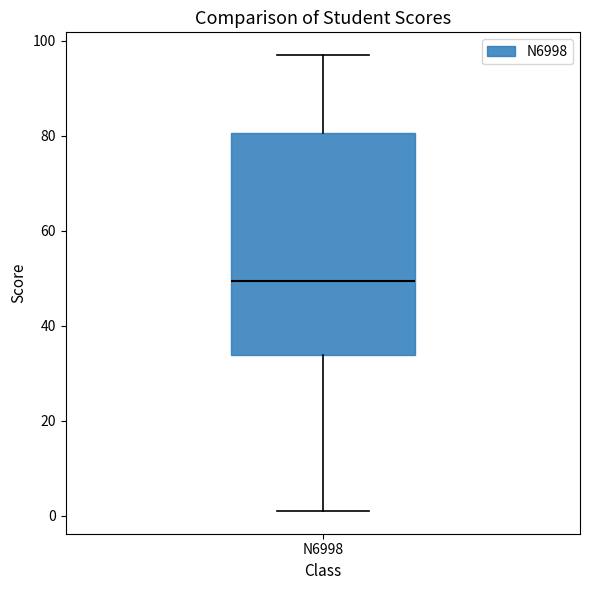

Where does the median line of the box for N6998 sit on the y-axis? The values are not printed on the chart, so give them approximately, as read against the axis.

50